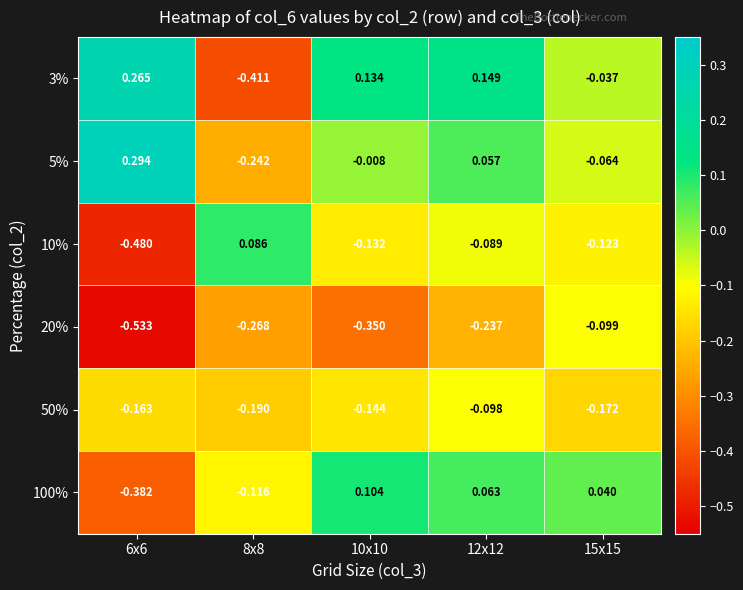

Is the value of 50% at 12x12 greater than the value of 20% at 8x8?

Yes